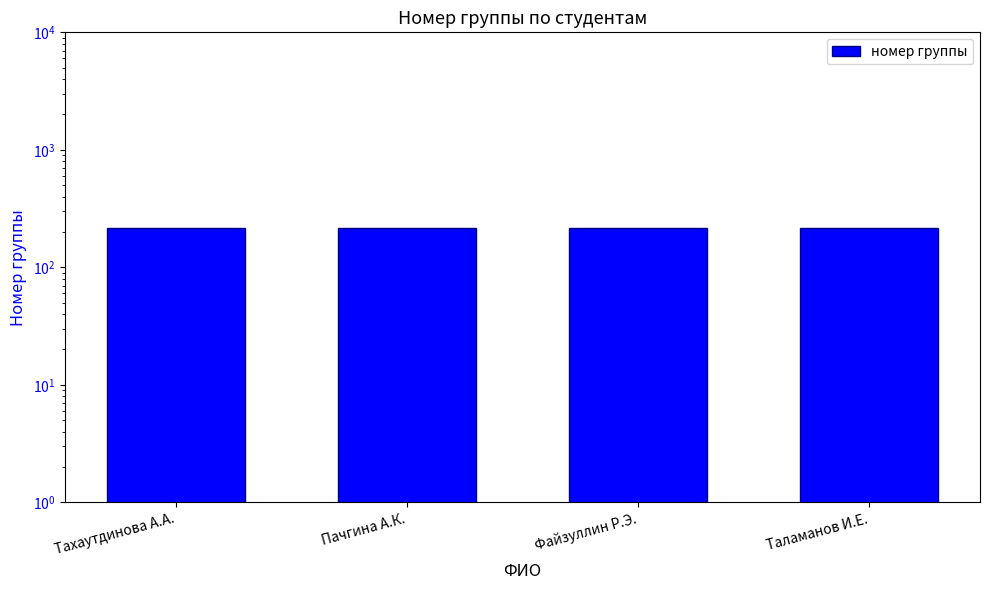

The value at Пачгина А.К. is 290. True or false?

False